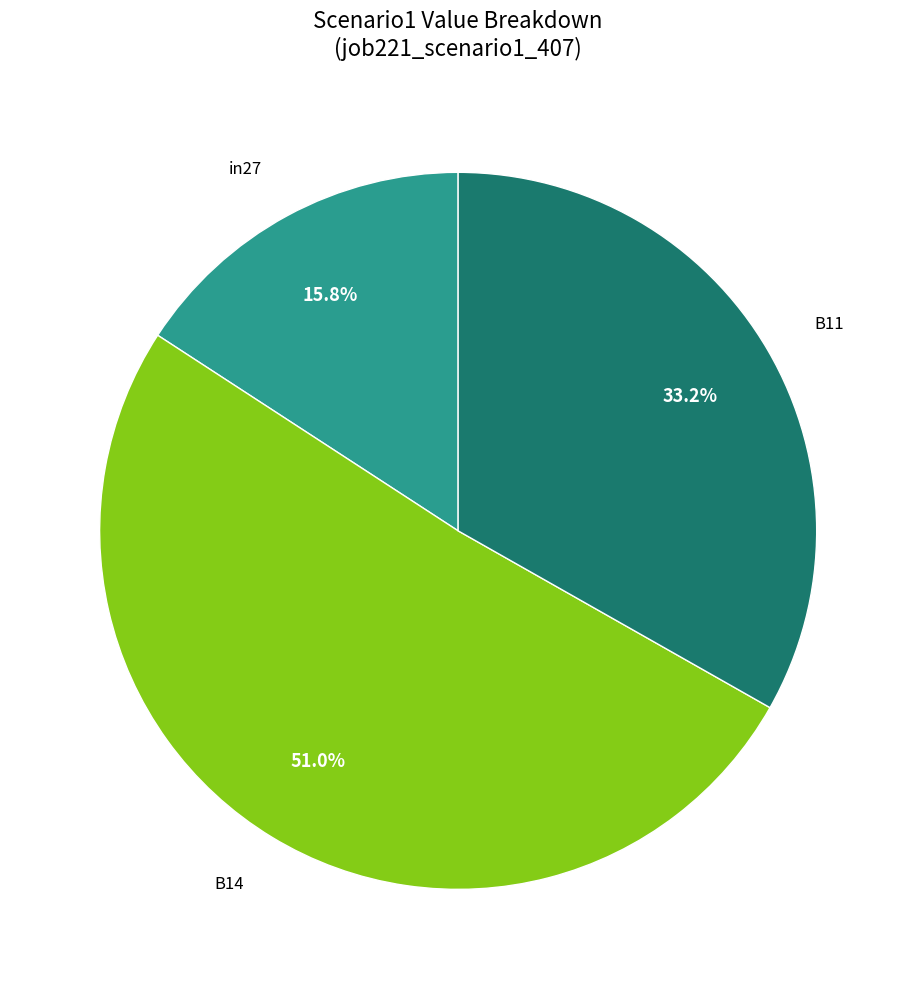

Does any single category account for the majority?

Yes